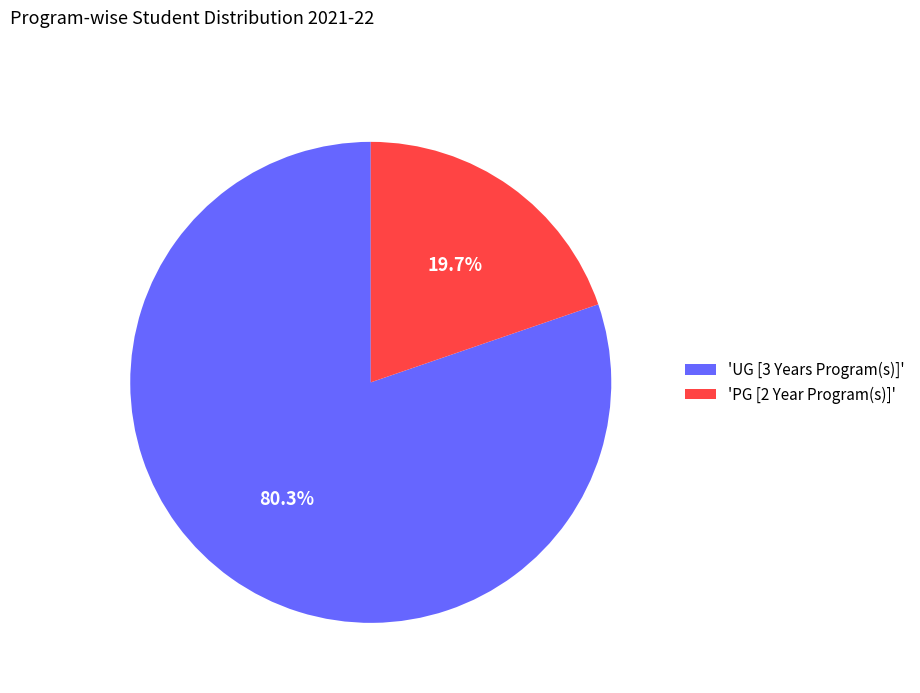

Combined, do 'UG [3 Years Program(s)]' and 'PG [2 Year Program(s)]' account for over 50%?

Yes